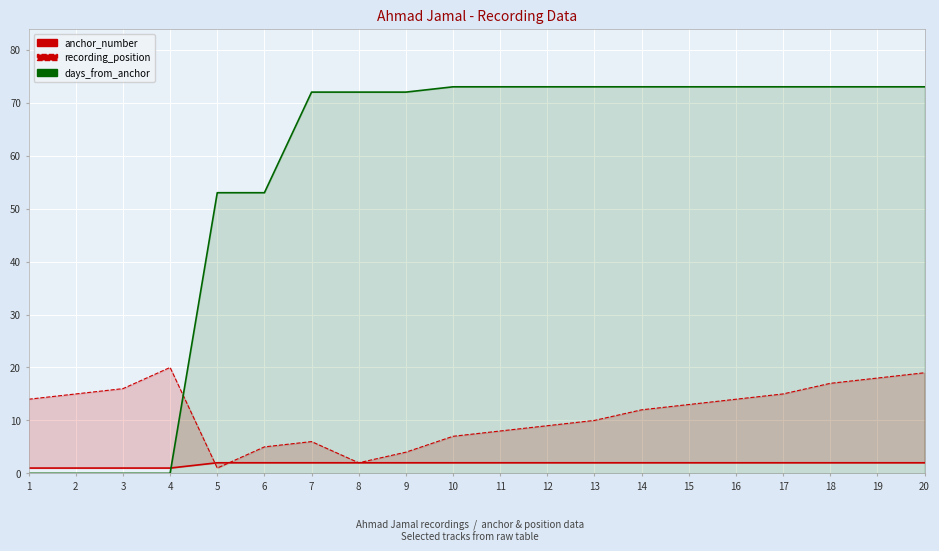

What is the sum of all days_from_anchor values?

1125